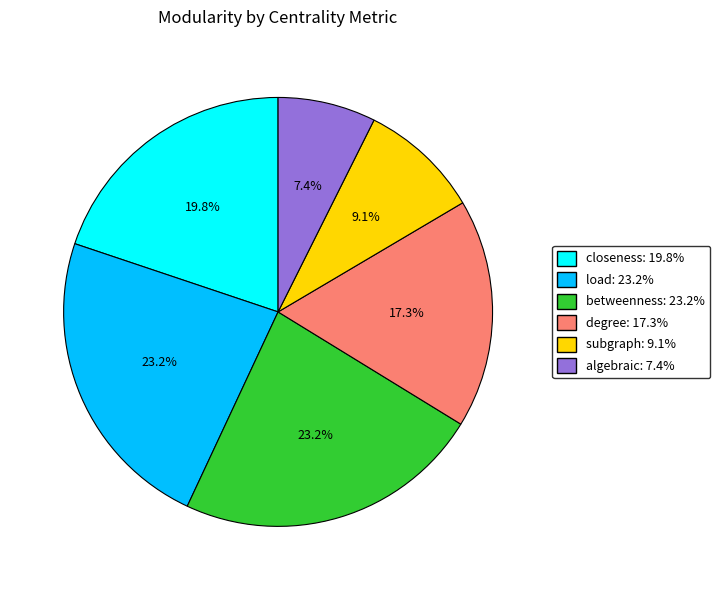

Count the number of slices in the pie.

6